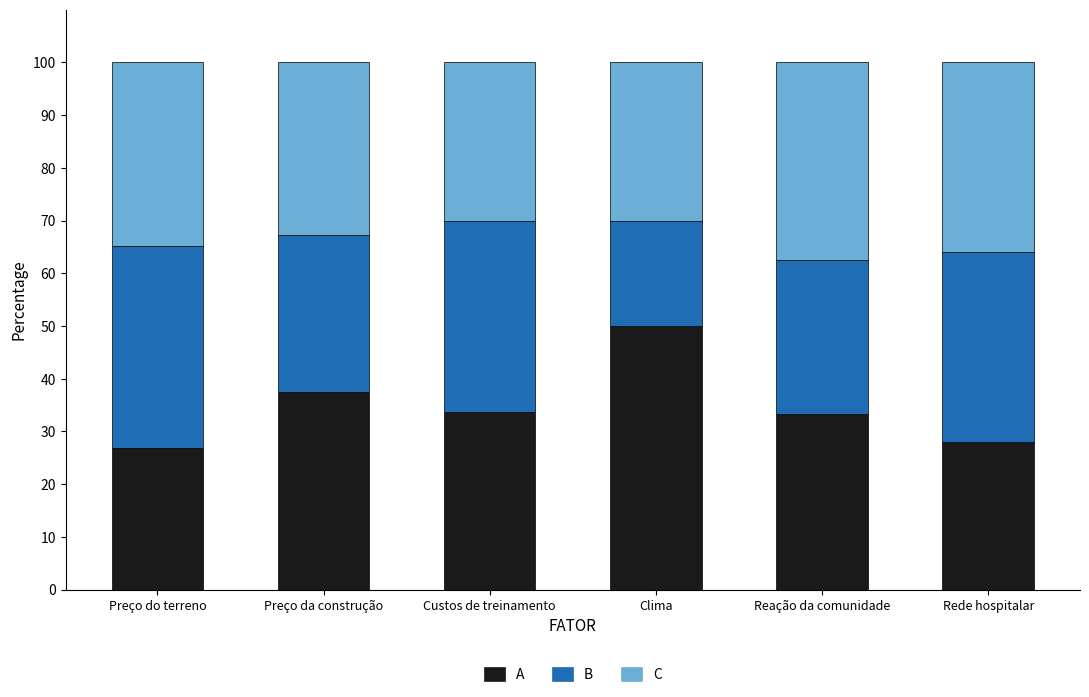

What is the highest value of the A series?

50.0